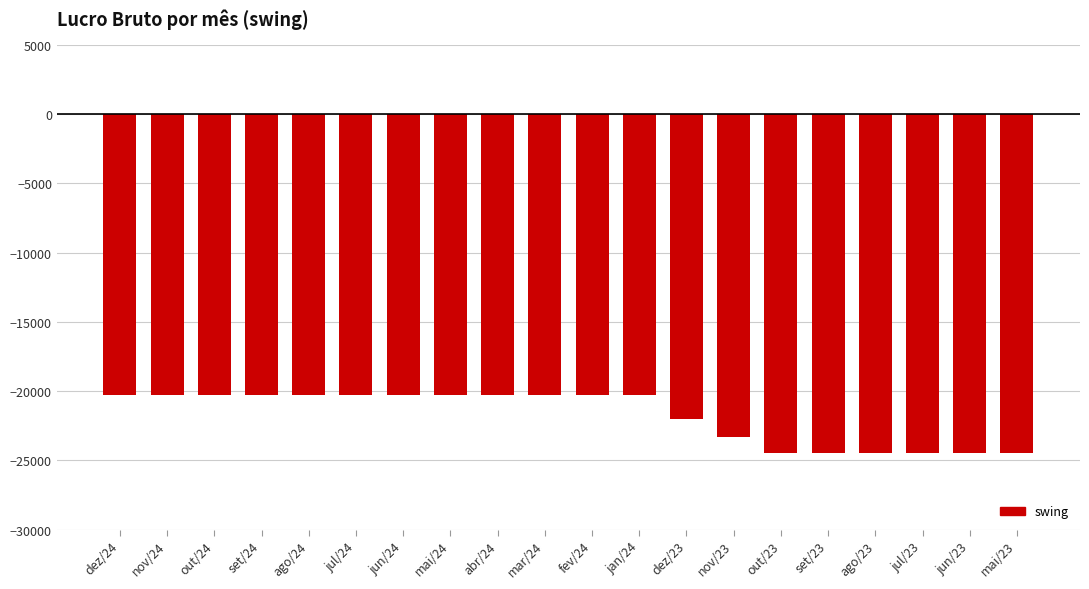

What is the difference between the second highest and second lowest values?

4211.4